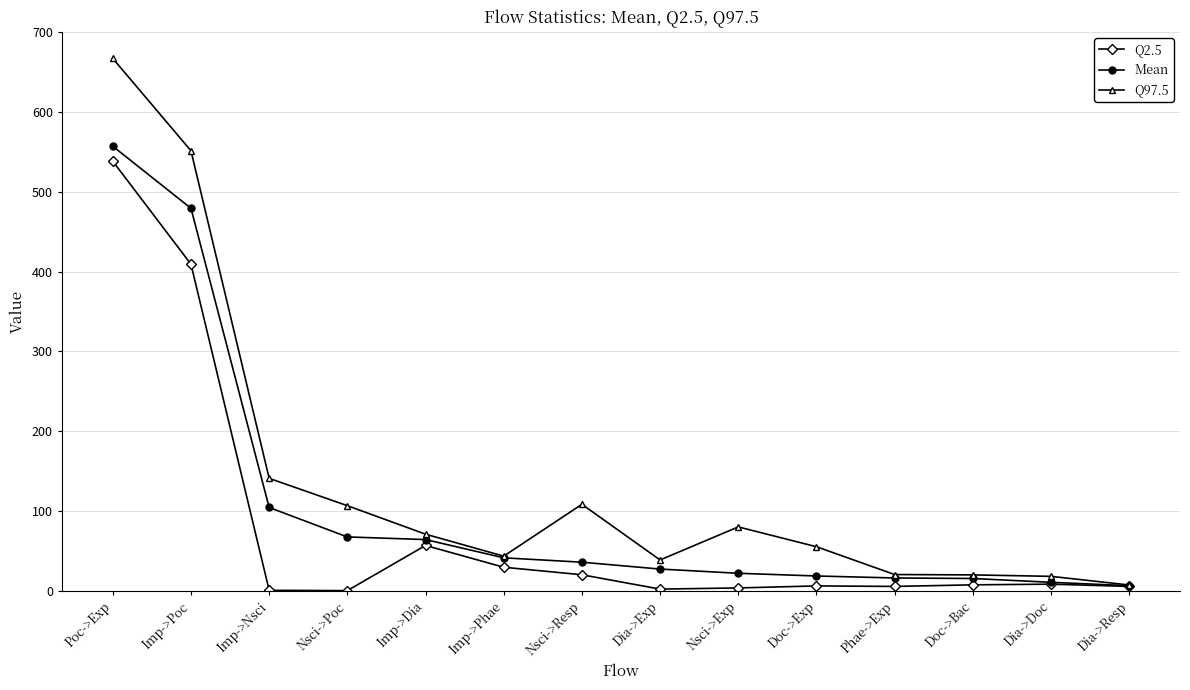

What is the sum of the Q2.5 values at Doc->Bac and Imp->Phae?

37.3